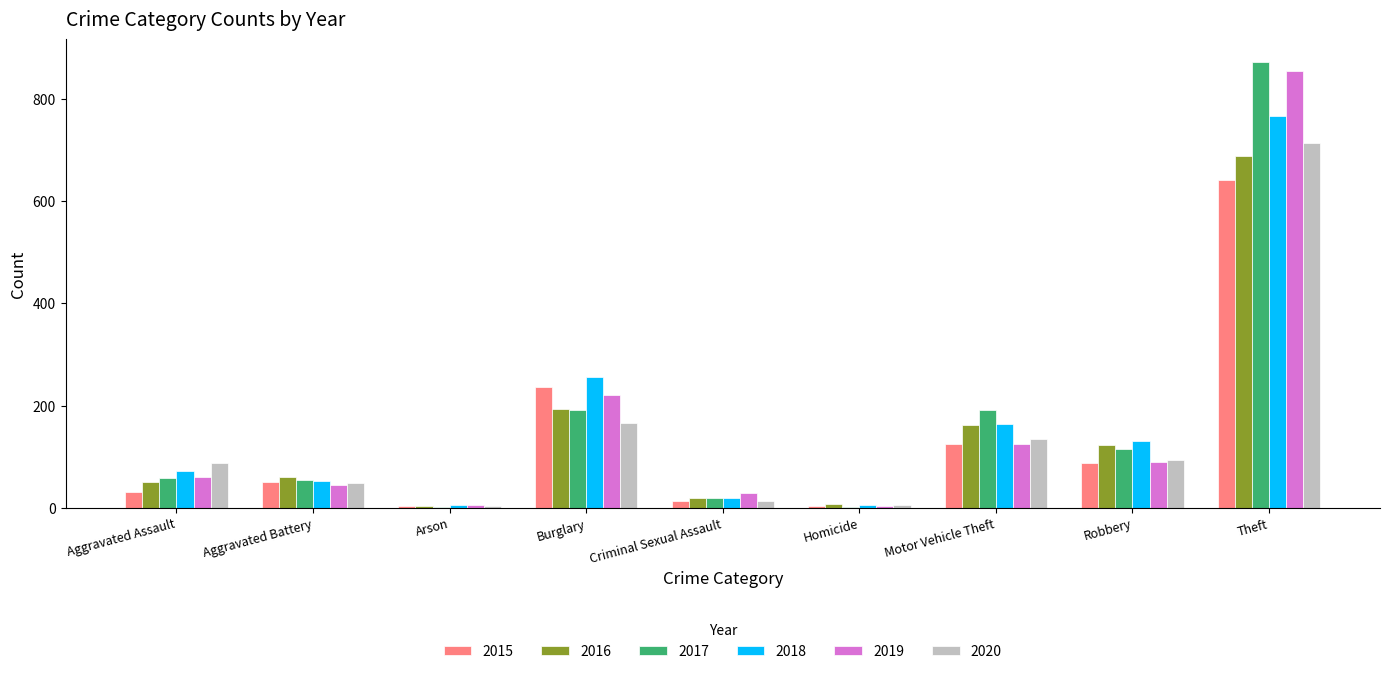

How many data points does each series have?

9